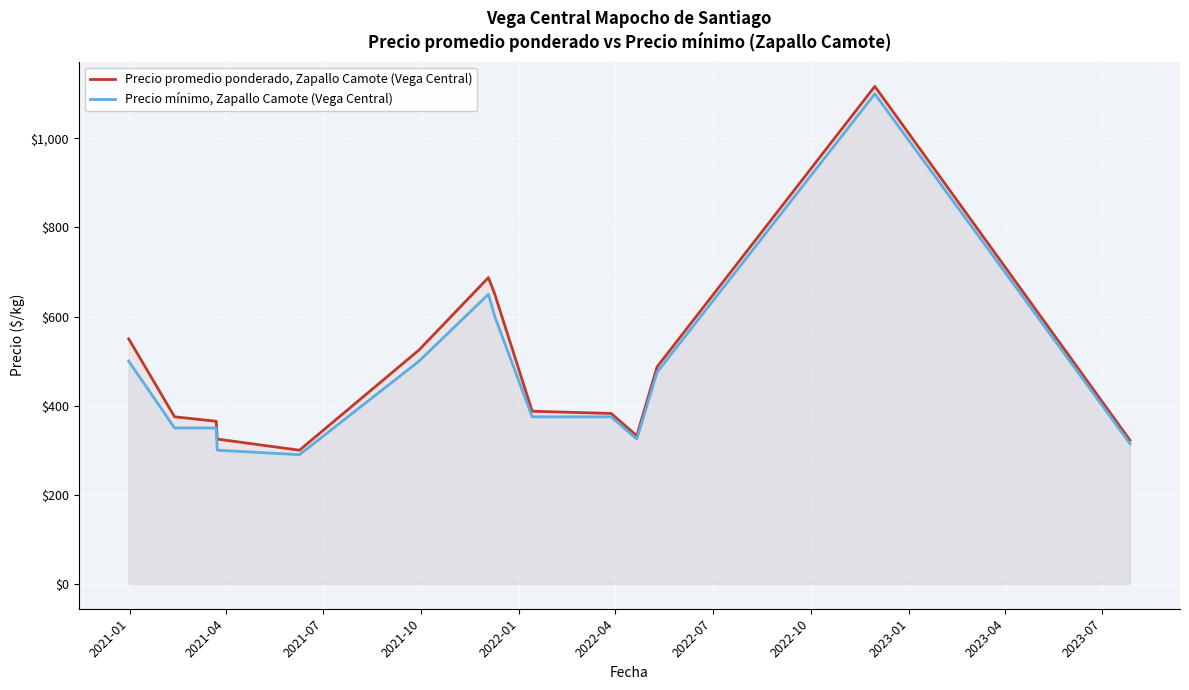

True or false: Precio mínimo, Zapallo Camote (Vega Central) and Precio promedio ponderado, Zapallo Camote (Vega Central) intersect in this chart.

False